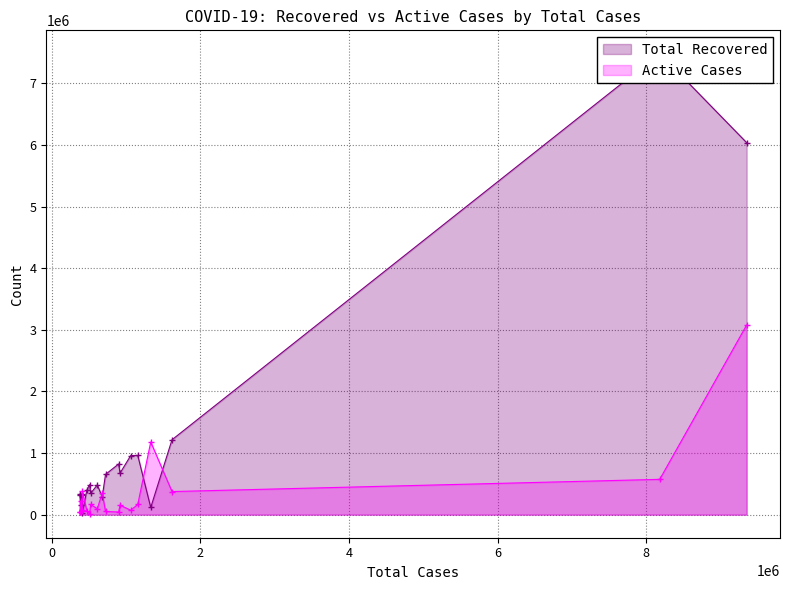

What is the difference between the Active Cases values at Ukraine and Russia?

153355